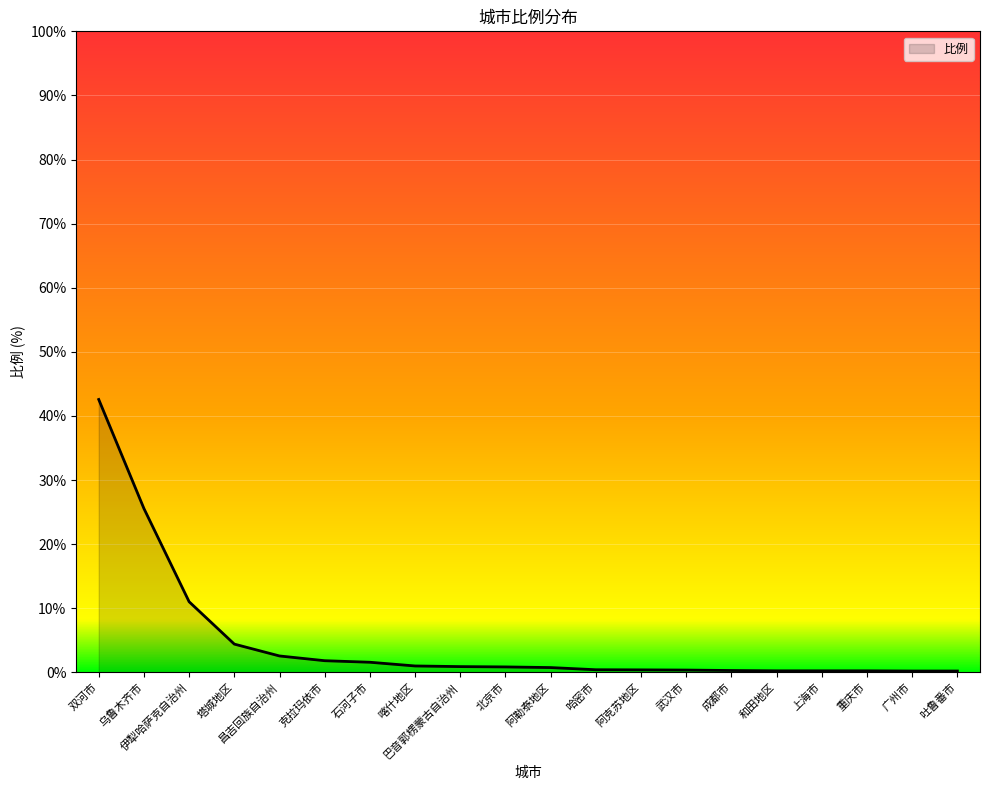

The chart shows a value of 16.6 at 伊犁哈萨克自治州. True or false?

False